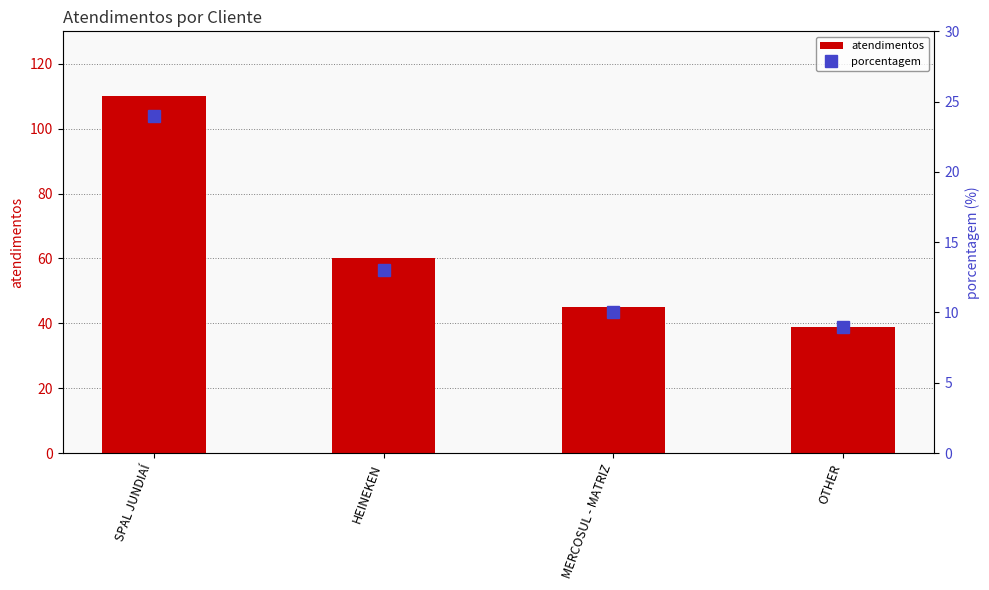

Which series changed the most between SPAL JUNDIAÍ and OTHER?

atendimentos